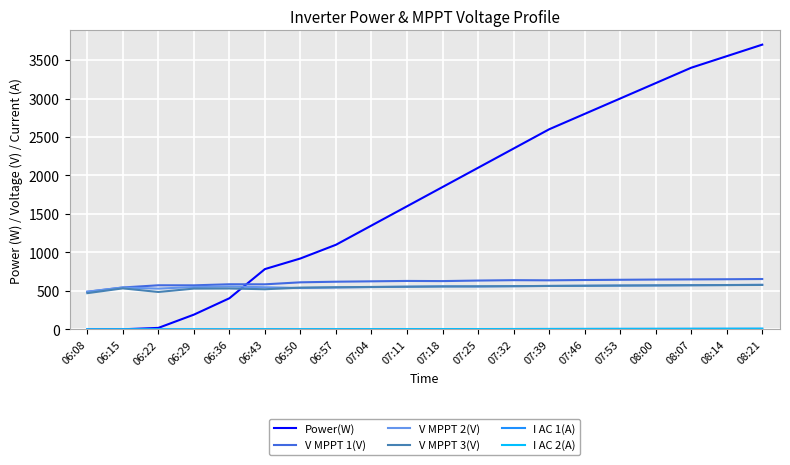

In V MPPT 1(V), how many points are higher than both neighbors (excluding endpoints)?

4